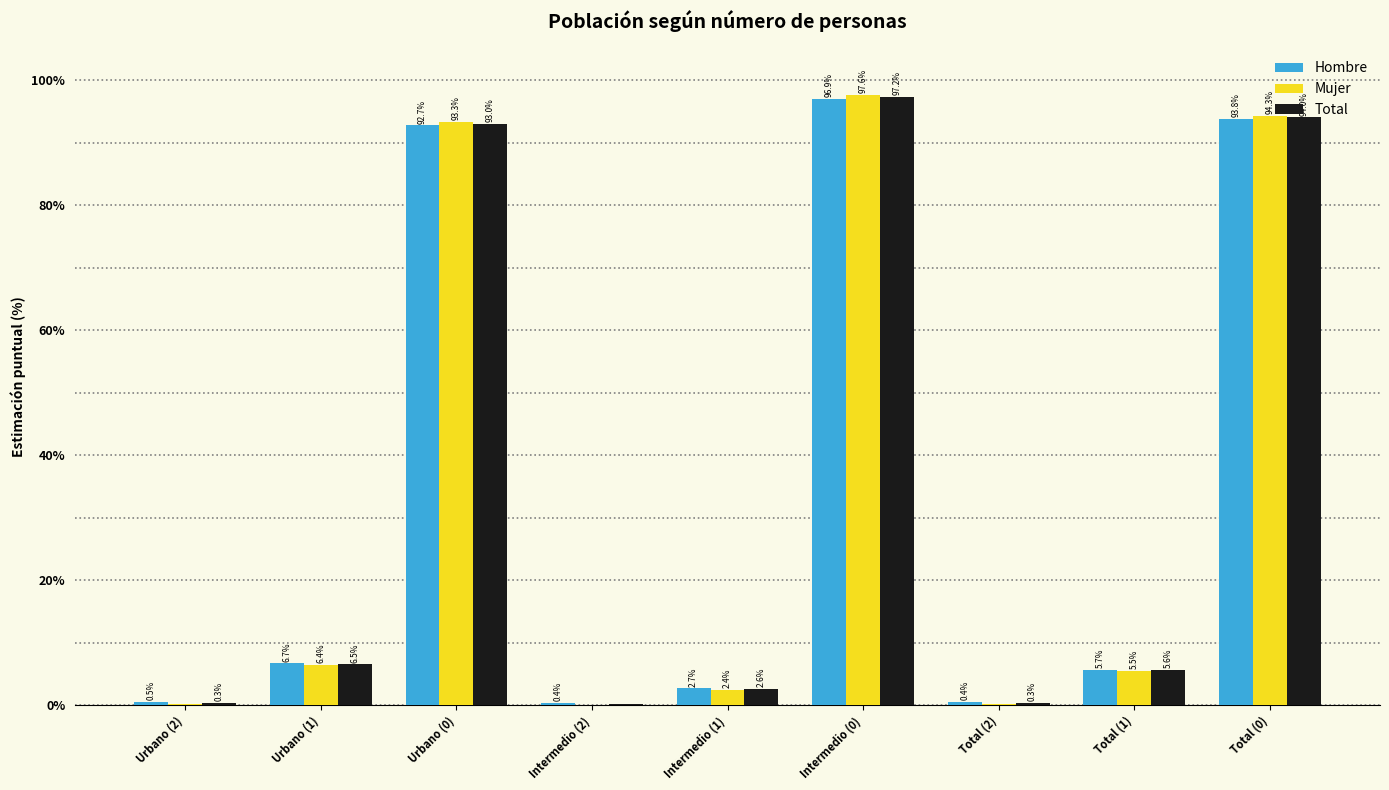

Does the chart contain stacked bars?

No